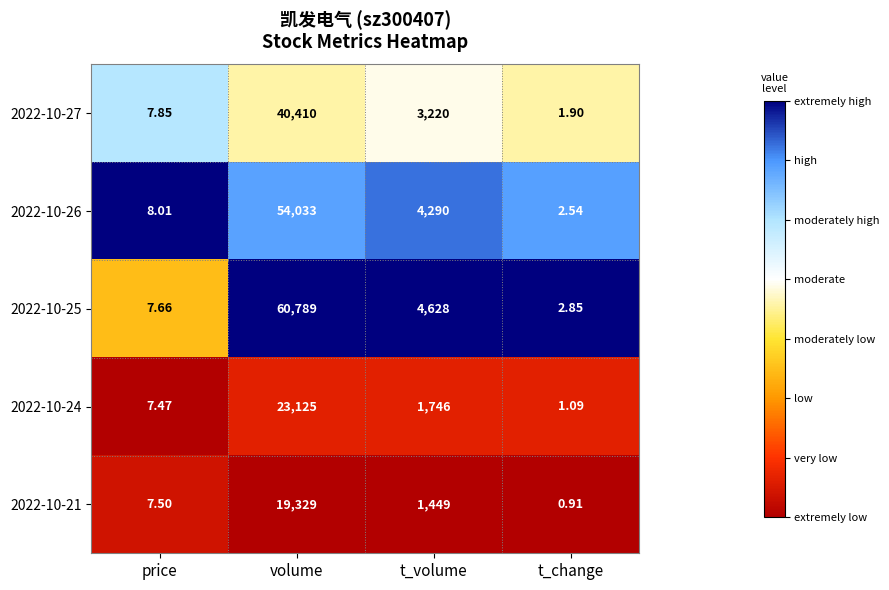

Where does the 2022-10-25 series first go above 4628?

volume